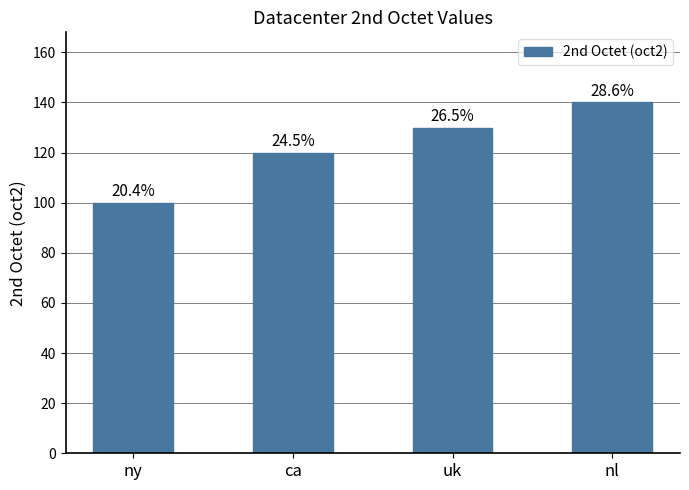

True or false: the data shows 137 at ny.

False